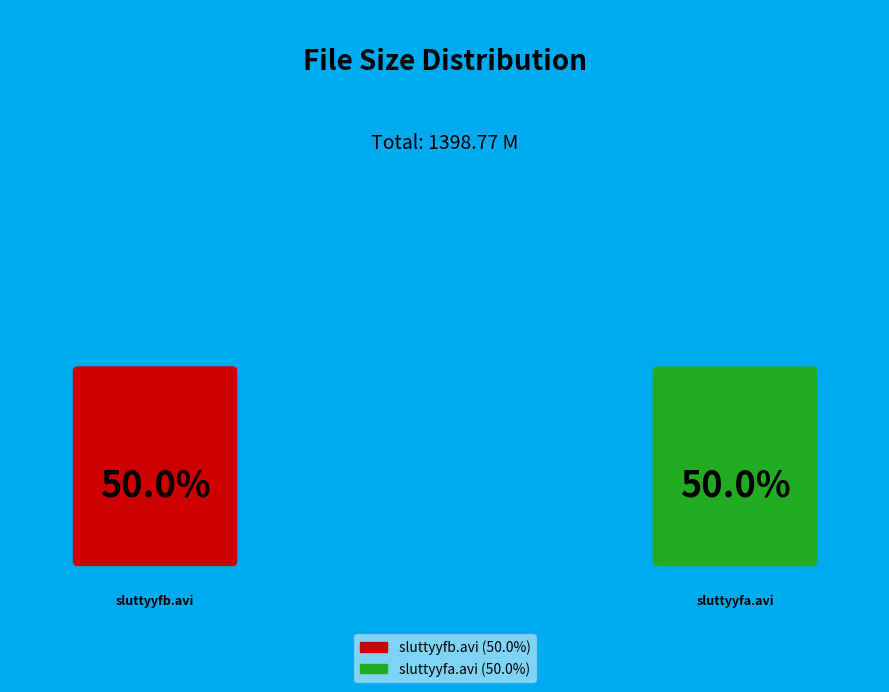

How many slices are in this pie chart?

2